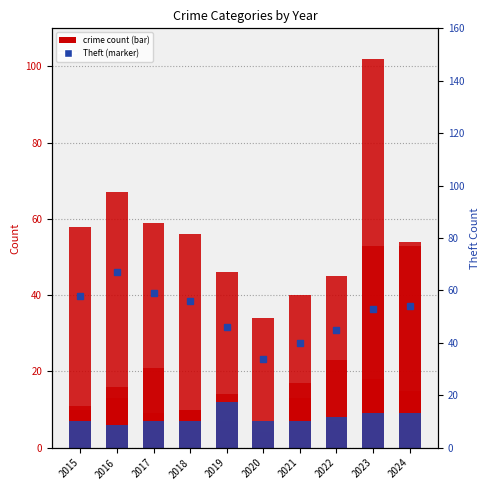

How many data points does each series have?

10